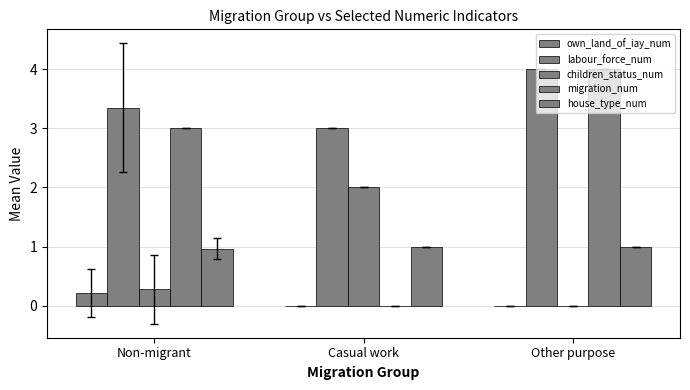

Are the bars grouped side by side (vs. stacked)?

Yes